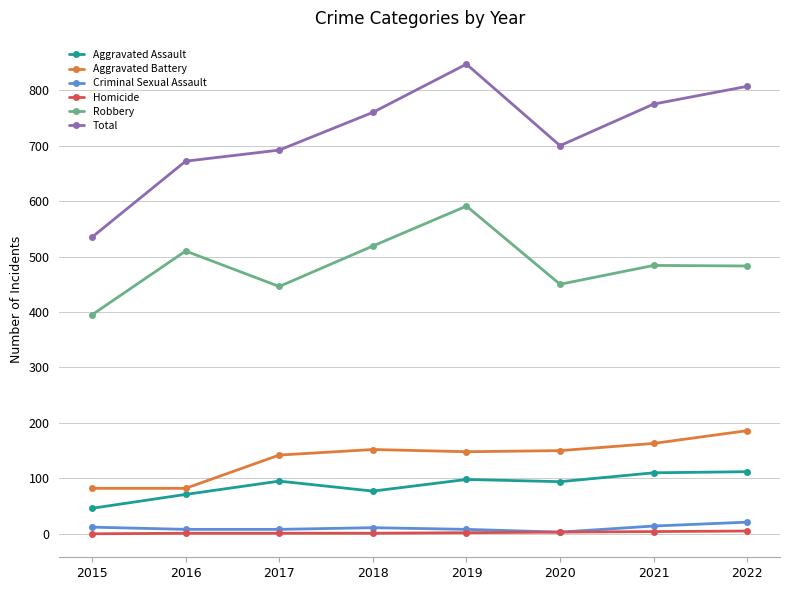

How many data points does each series have?

8